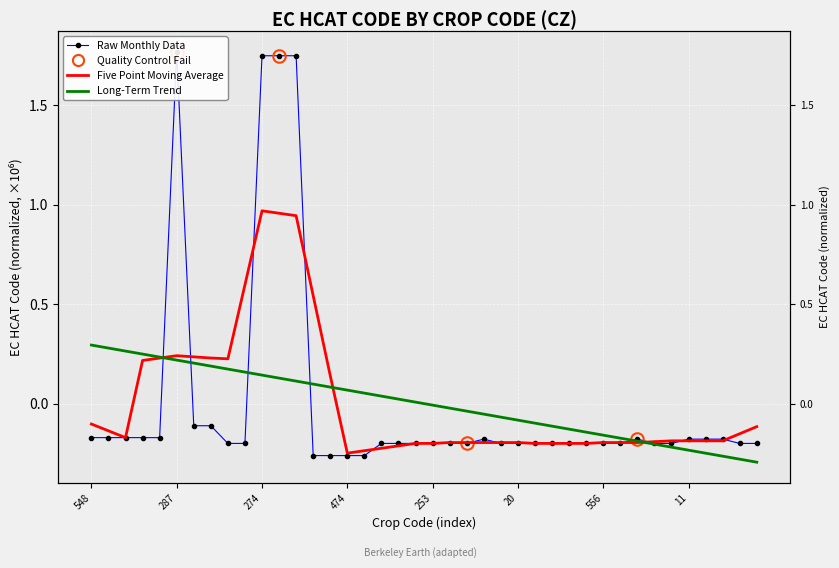

Is it true that Long-Term Trend equals -0.5 at 39?

False